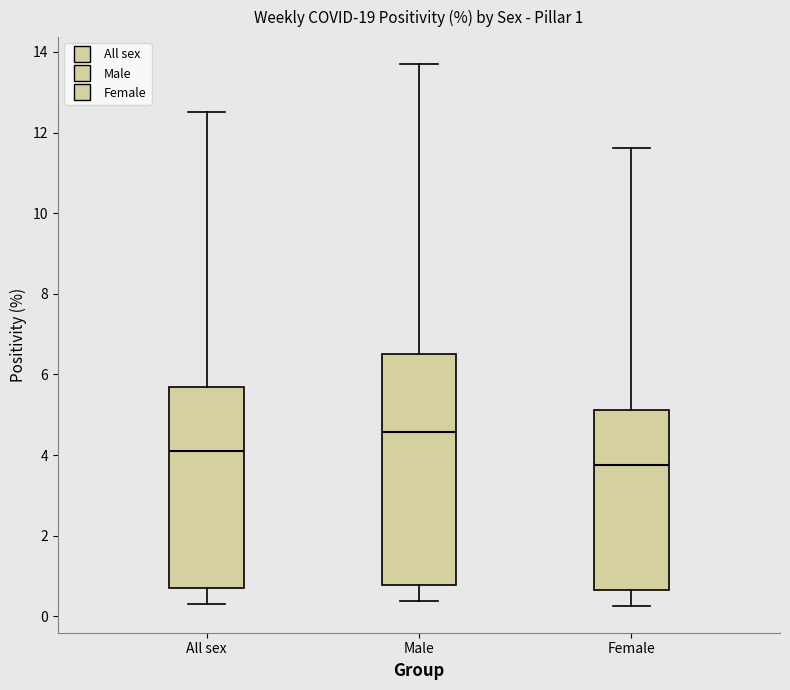

Which box is the tallest, from its lower edge to its upper edge?

Male